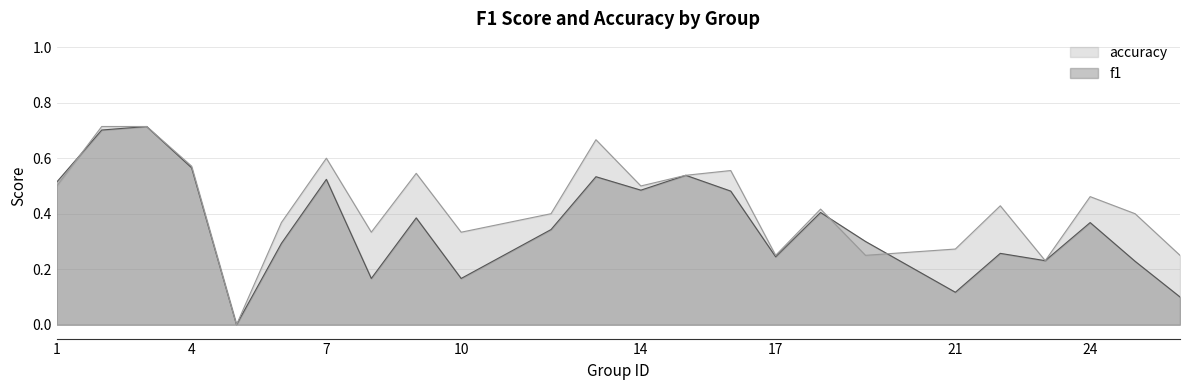

What are all the series names shown in the legend?

accuracy, f1